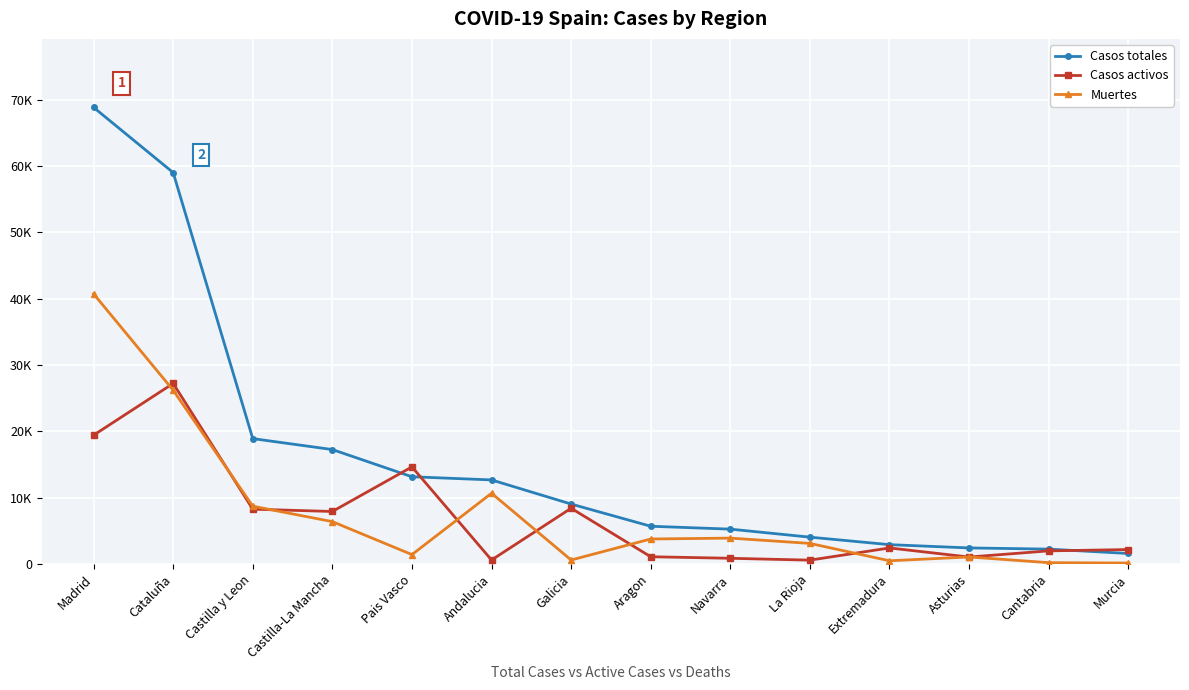

Which series ends up on top after the final intersection of Casos activos and Muertes?

Casos activos